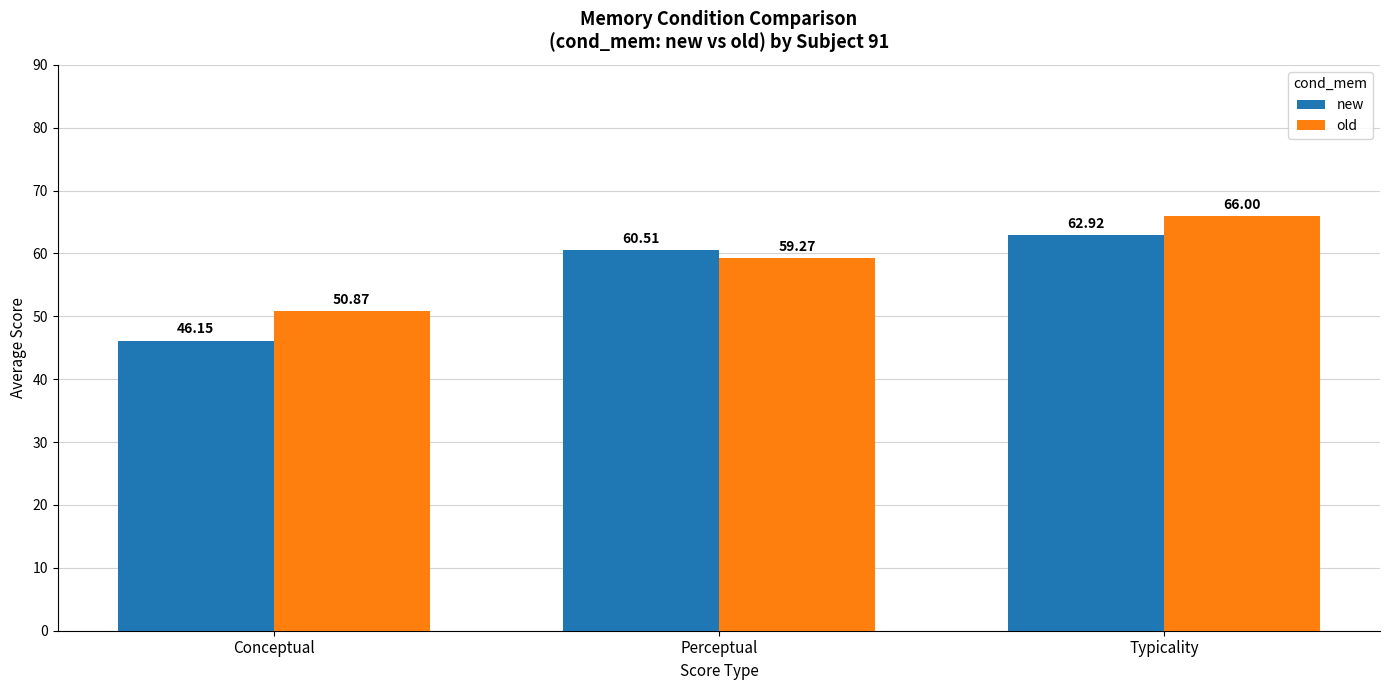

List the series in order of their peak value, lowest first.

new, old